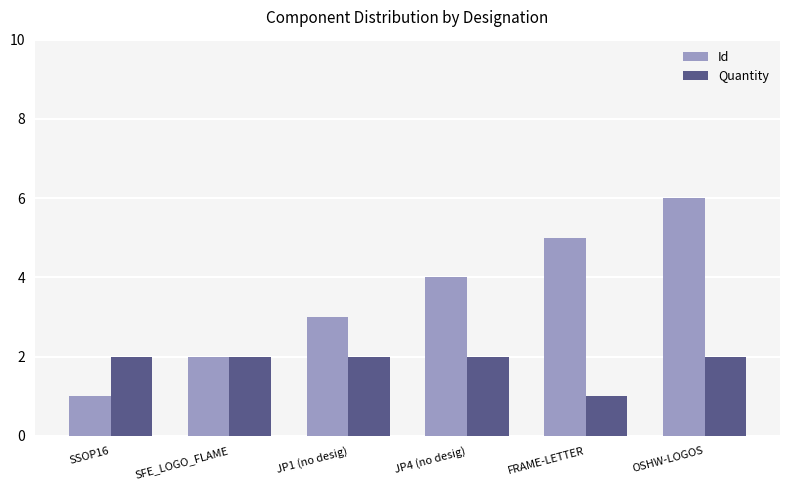

Read the Id value at FRAME-LETTER.

5